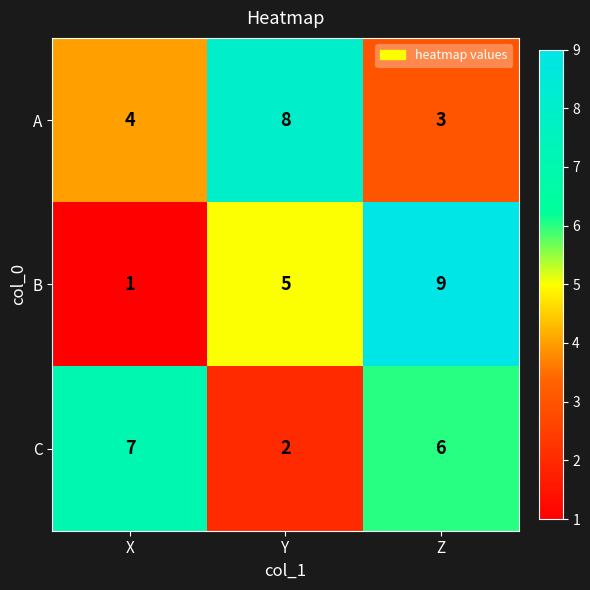

Reading left to right, extract all data points from this chart.

A: 4	8	3
B: 1	5	9
C: 7	2	6